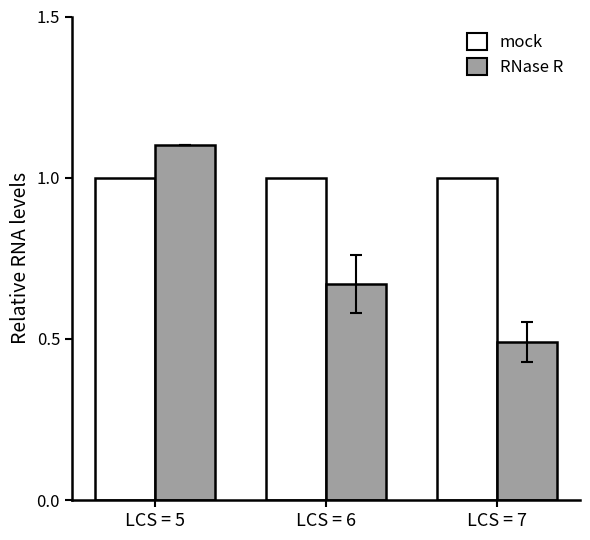

List the series in order of their overall mean, highest first.

mock, RNase R